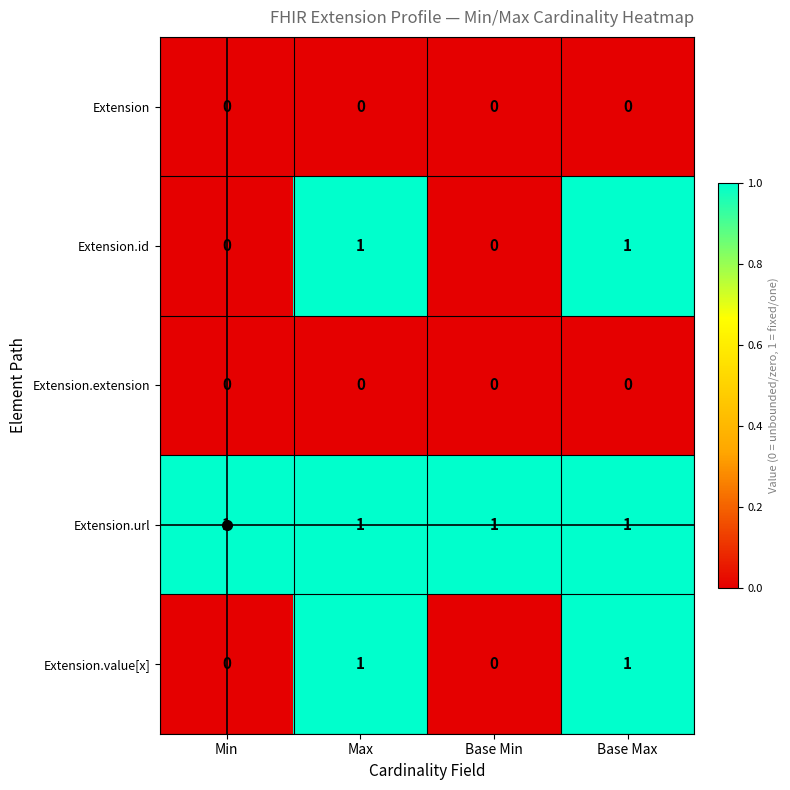

Is it true that Extension.id equals 0 at Min?

True